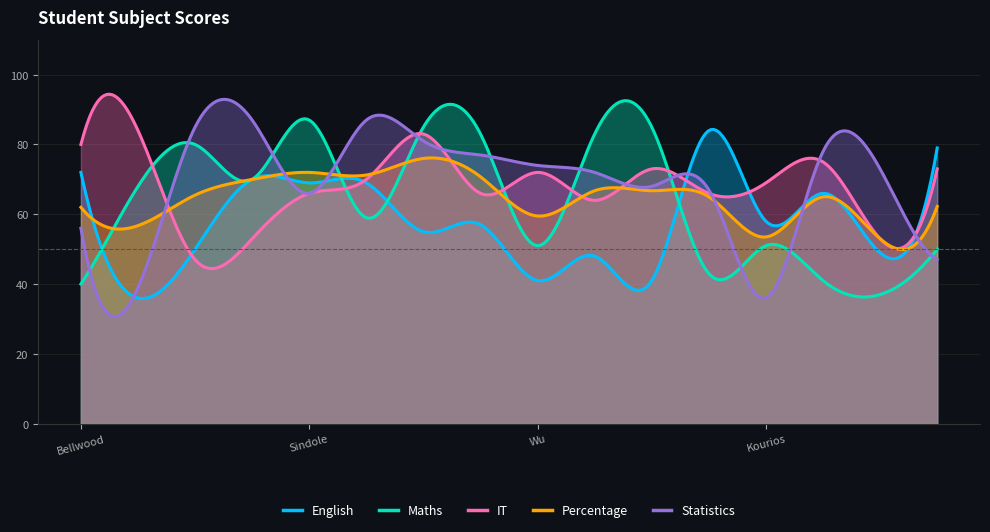

How many data points in Percentage are above 65?

8